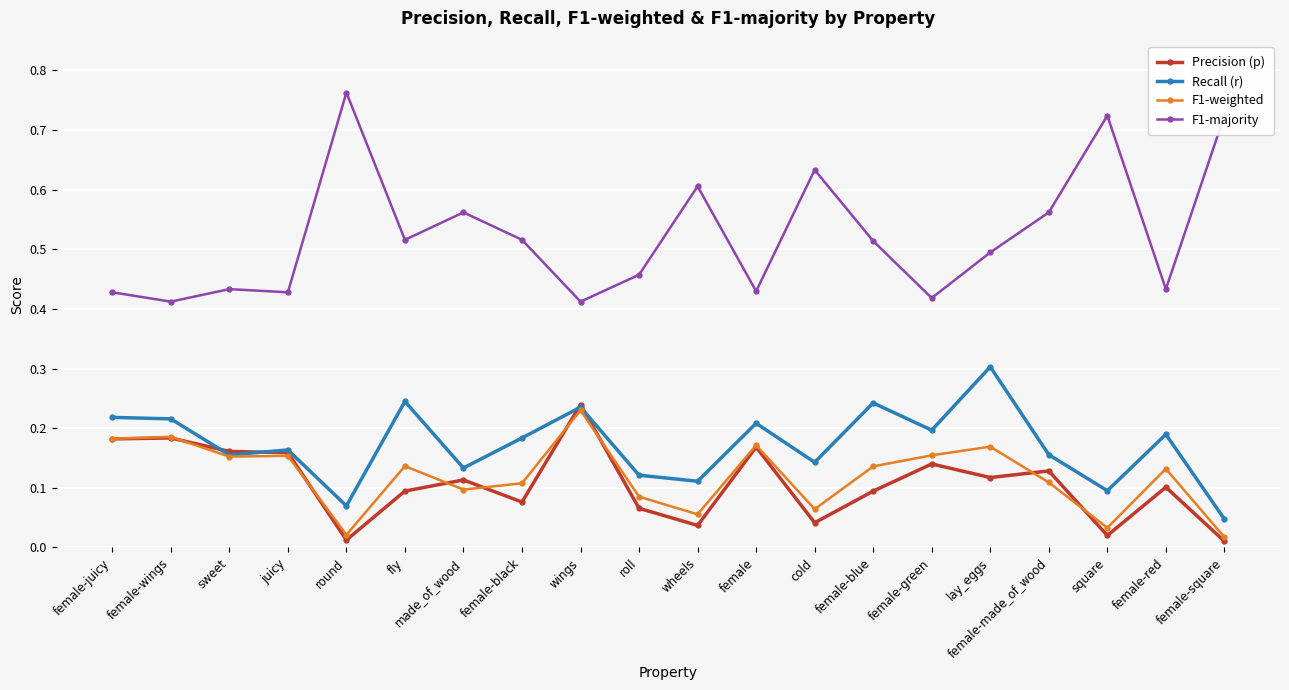

Which series has the widest spread of values?

F1-majority